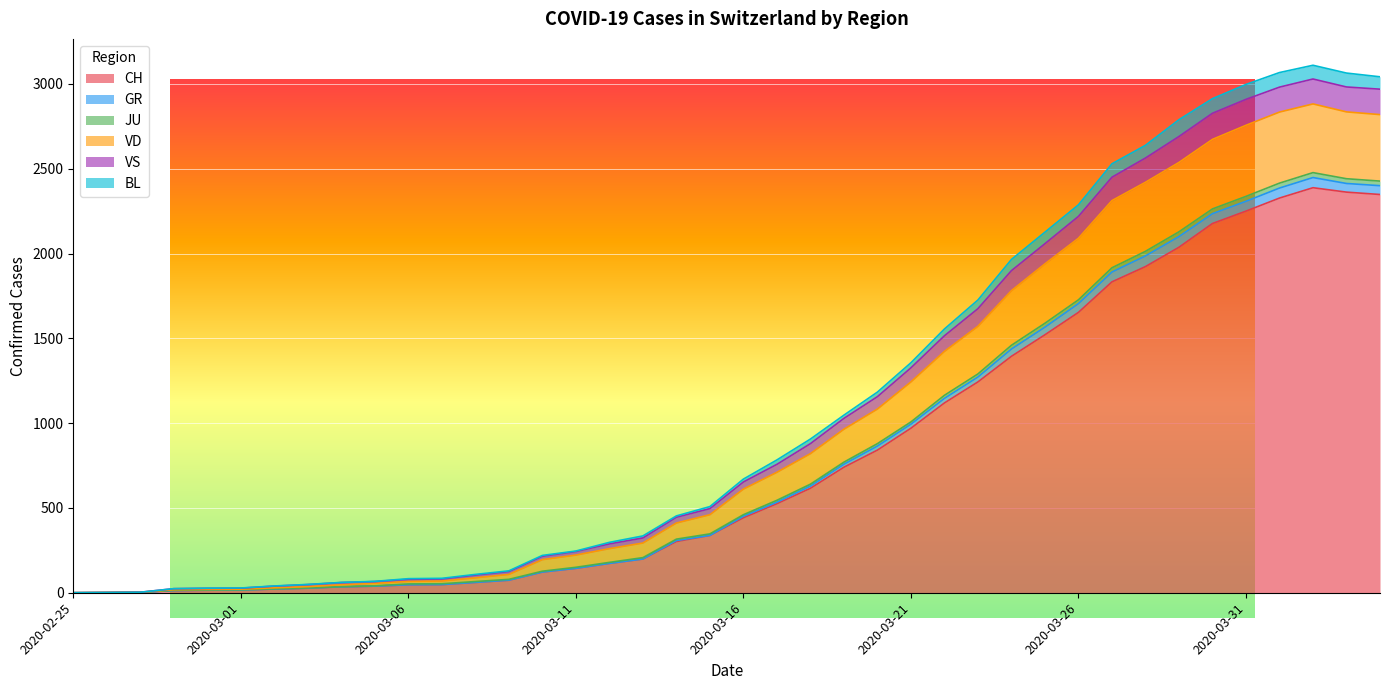

True or false: GR has more than 2 points higher than both neighbors.

False